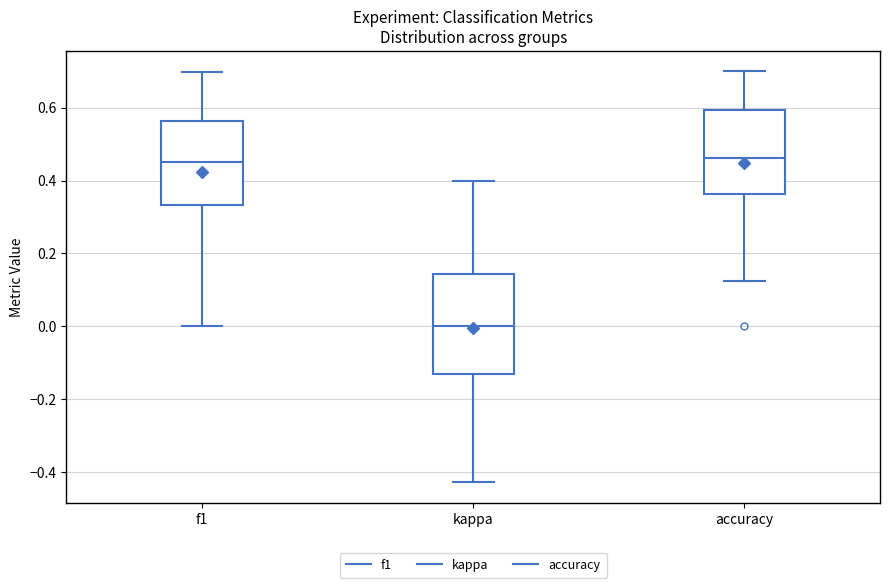

Where does the lower whisker of the box for accuracy end on the y-axis? The values are not printed on the chart, so give them approximately, as read against the axis.

0.12